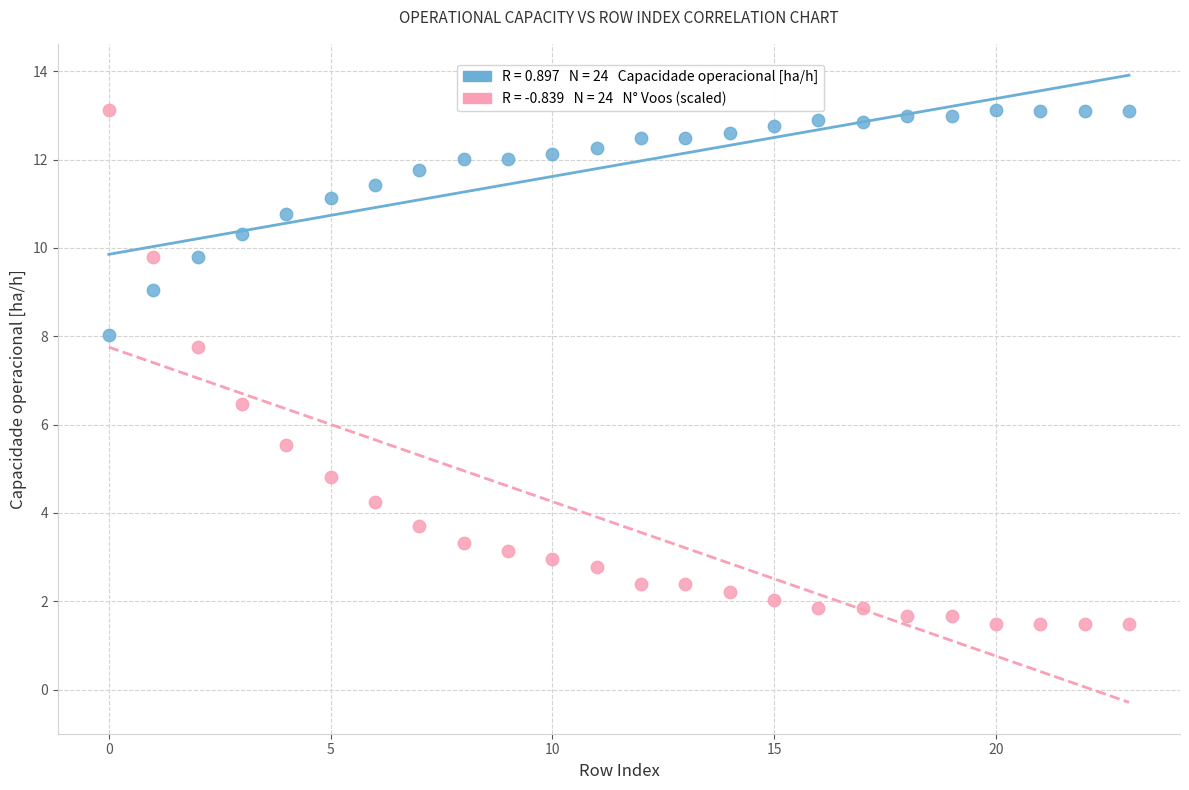

Across all data points, what is the range of Y values (max minus min)?

11.6